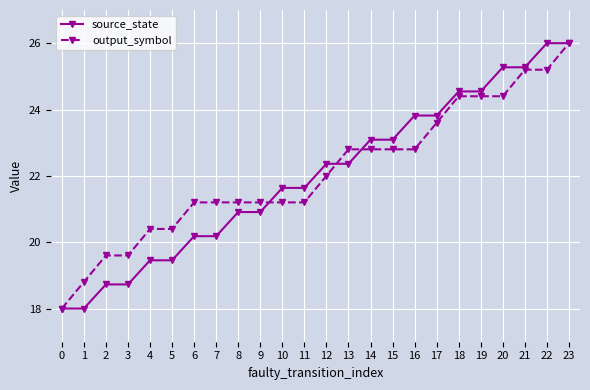

What is the value of the source_state point at the 16th from the left?

23.1